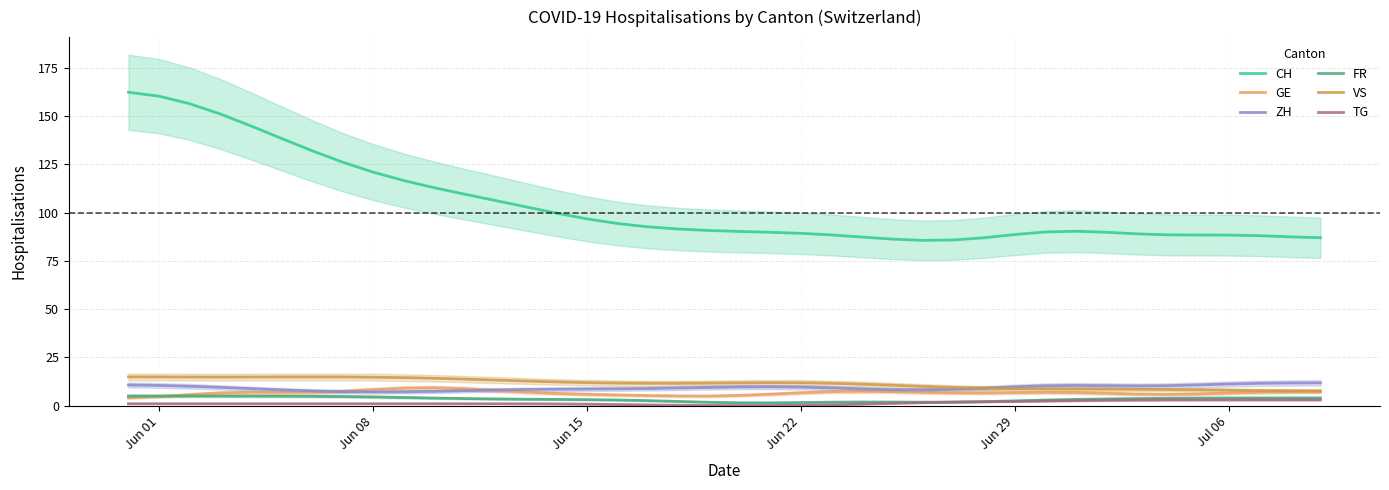

Count the number of data series in this chart.

6